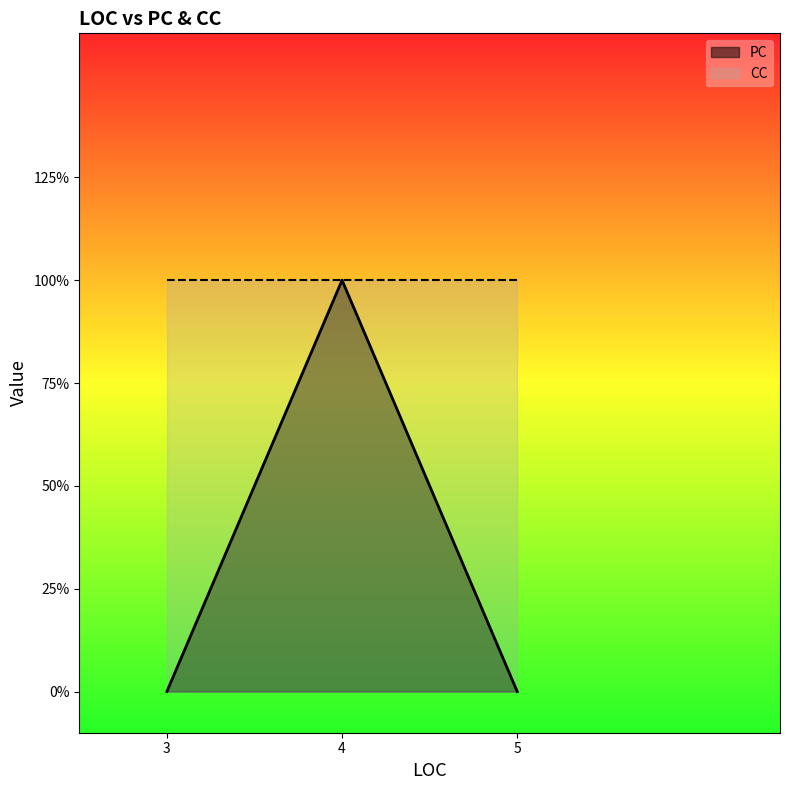

Reading left to right, list all the values displayed in this chart.

0	1	1	0